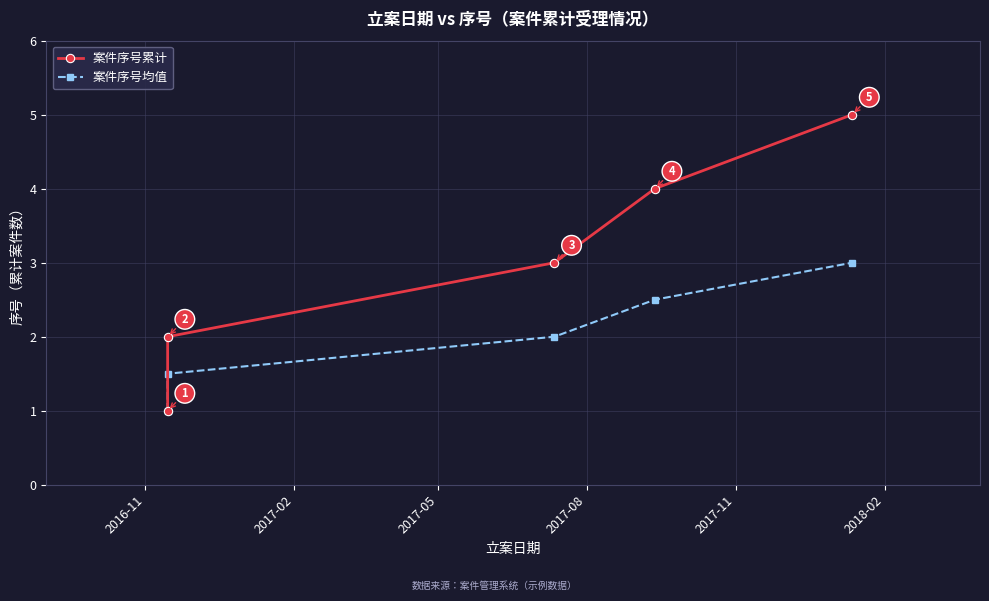

List the series in order of their overall mean, lowest first.

案件序号均值, 案件序号累计